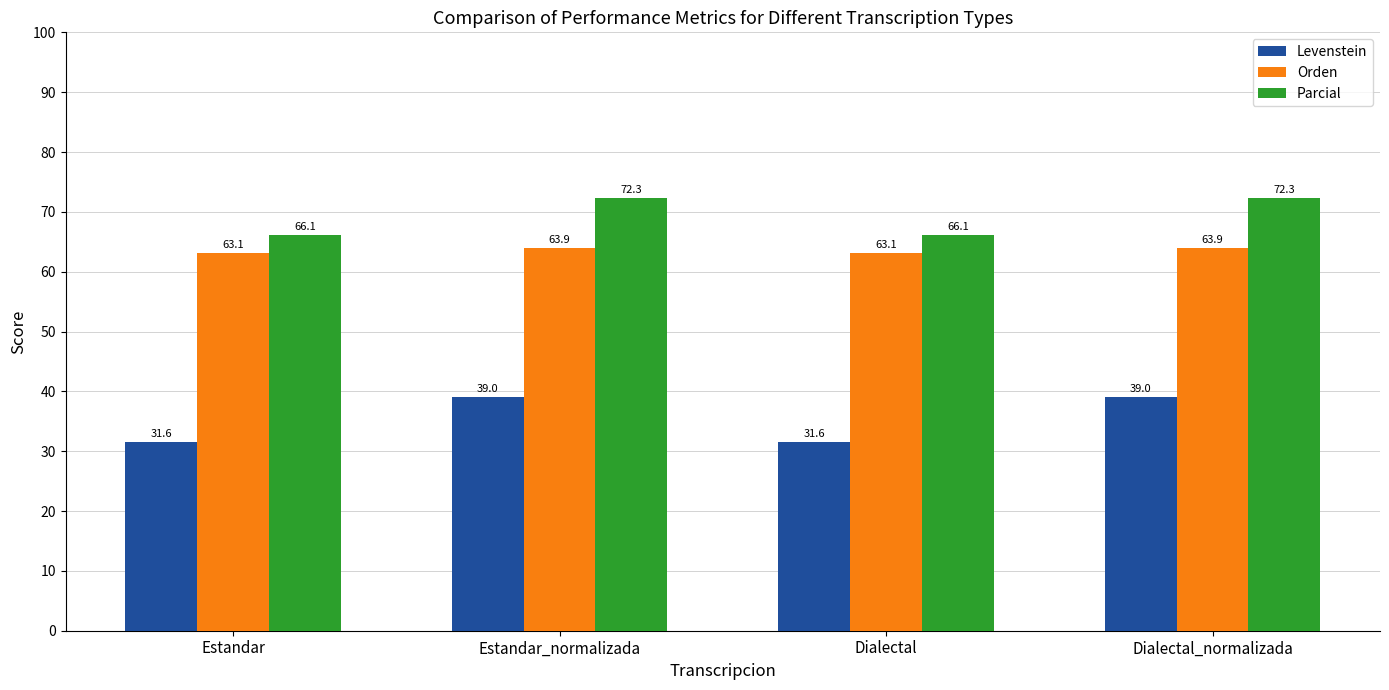

What is the label of the 3rd bar from the left?

Dialectal